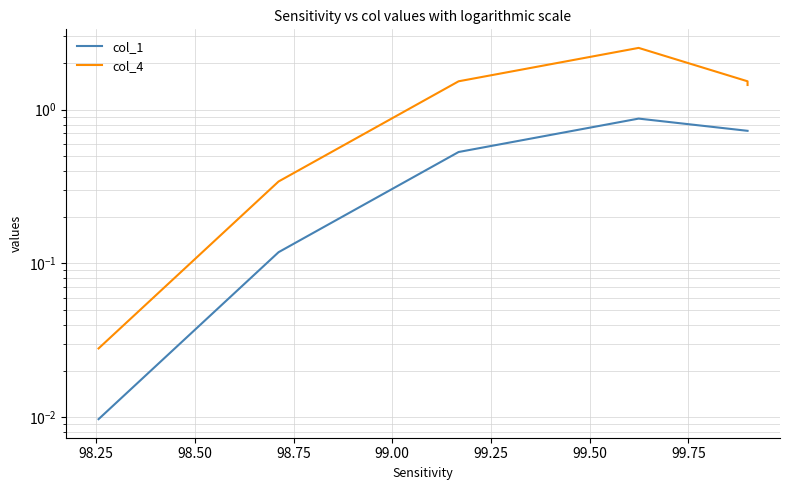

Which series has the largest total across all categories?

col_4